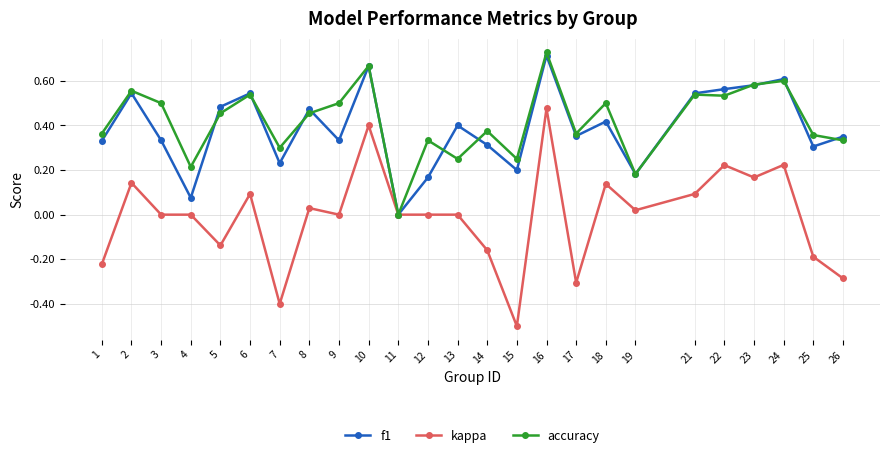

The value of f1 at 6 is 0.4. True or false?

False